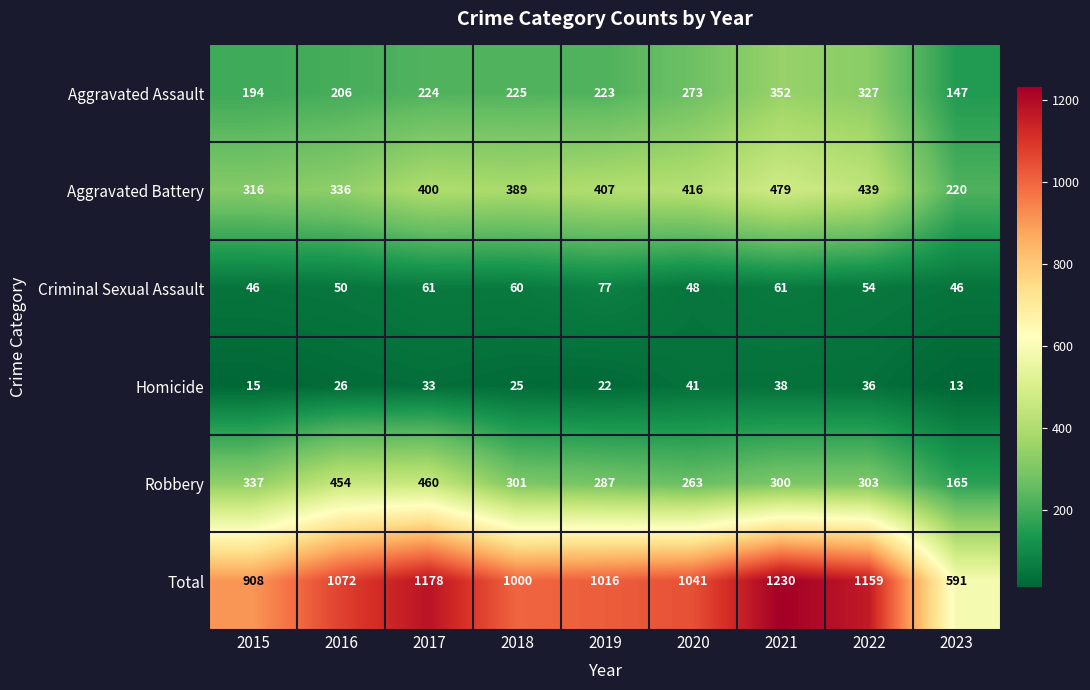

The Robbery series shows 454 at 2016. True or false?

True